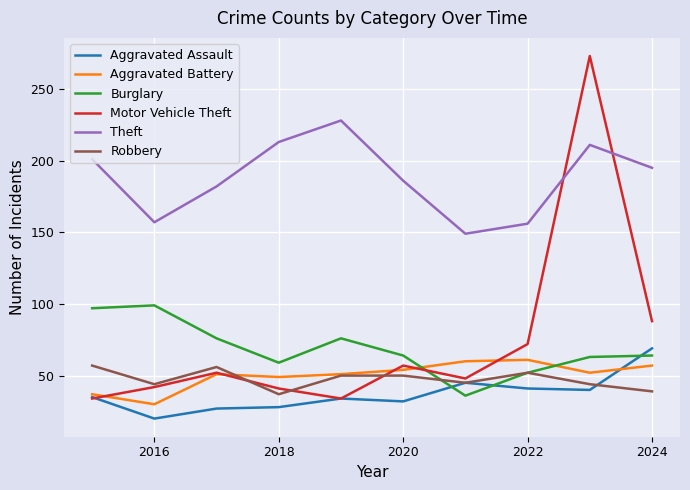

Which series ends up on top after the final intersection of Motor Vehicle Theft and Aggravated Battery?

Motor Vehicle Theft